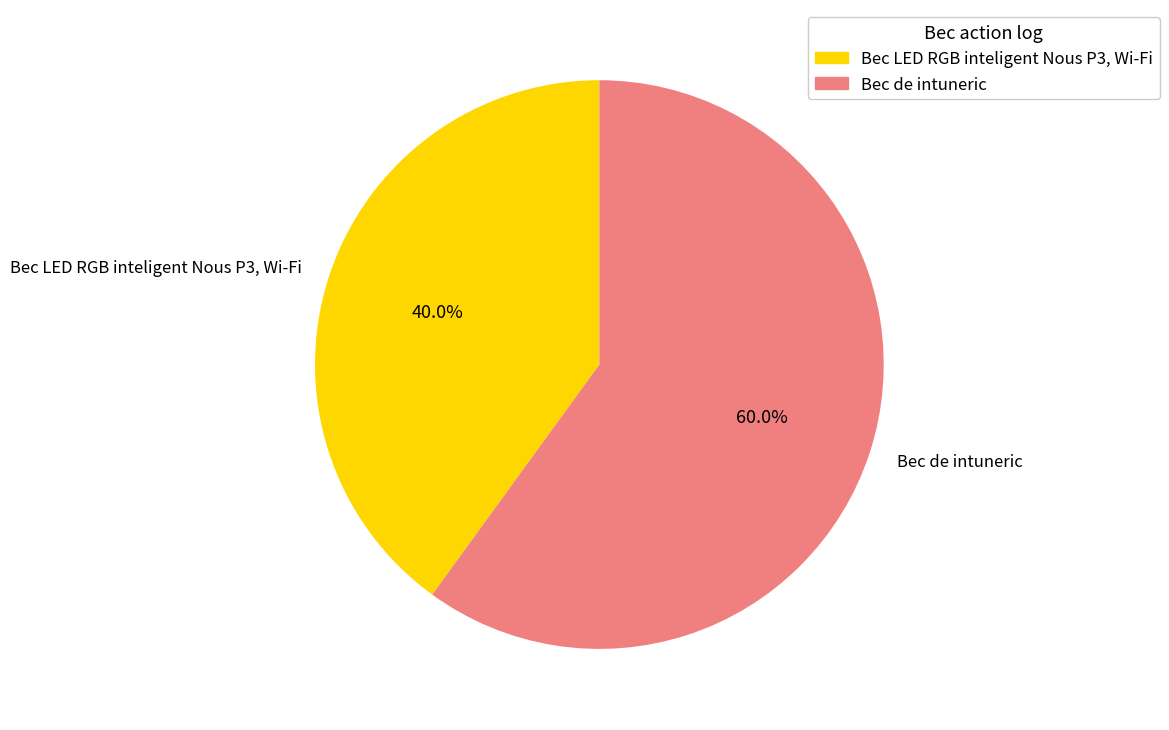

Which category has the biggest portion of the pie?

Bec de intuneric